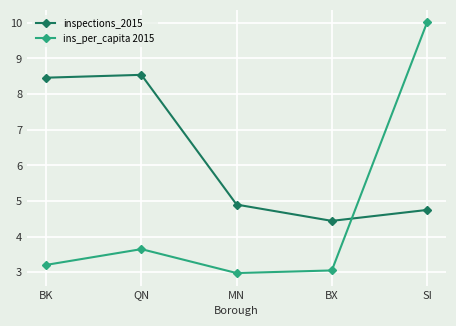

Reading left to right, extract all data points from this chart.

inspections_2015: 8.5	8.5	4.9	4.4	4.8
ins_per_capita 2015: 3.2	3.7	3.0	3.1	10.0